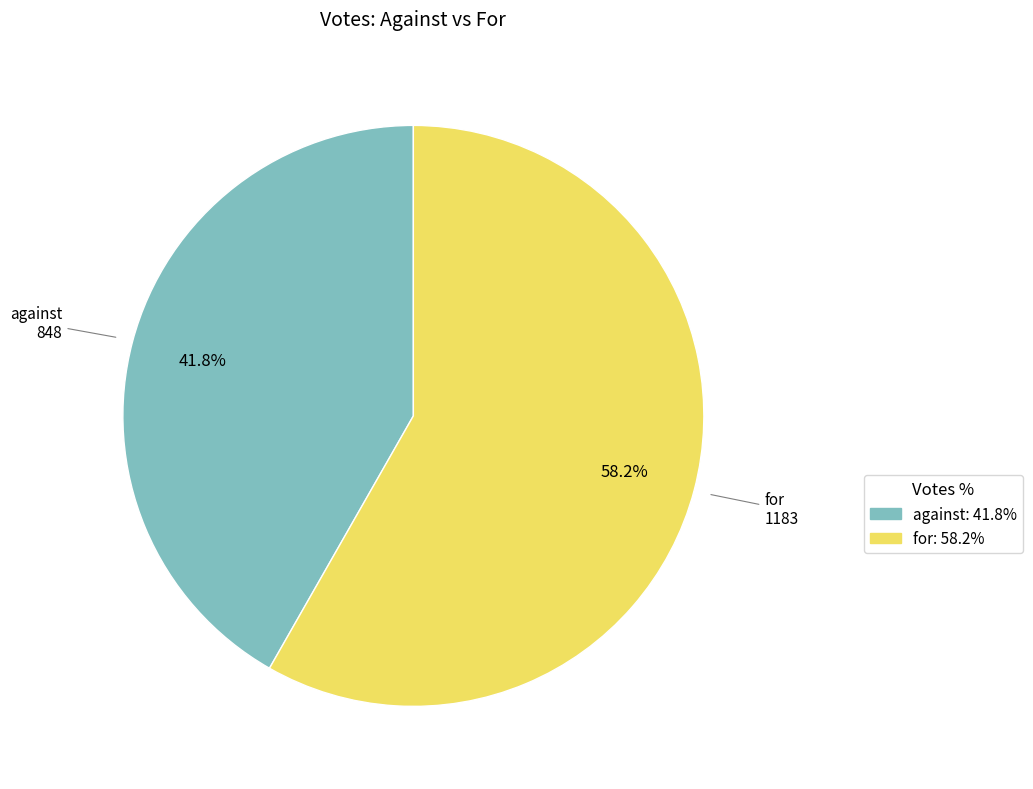

Is it true that for is 58% of the pie?

True